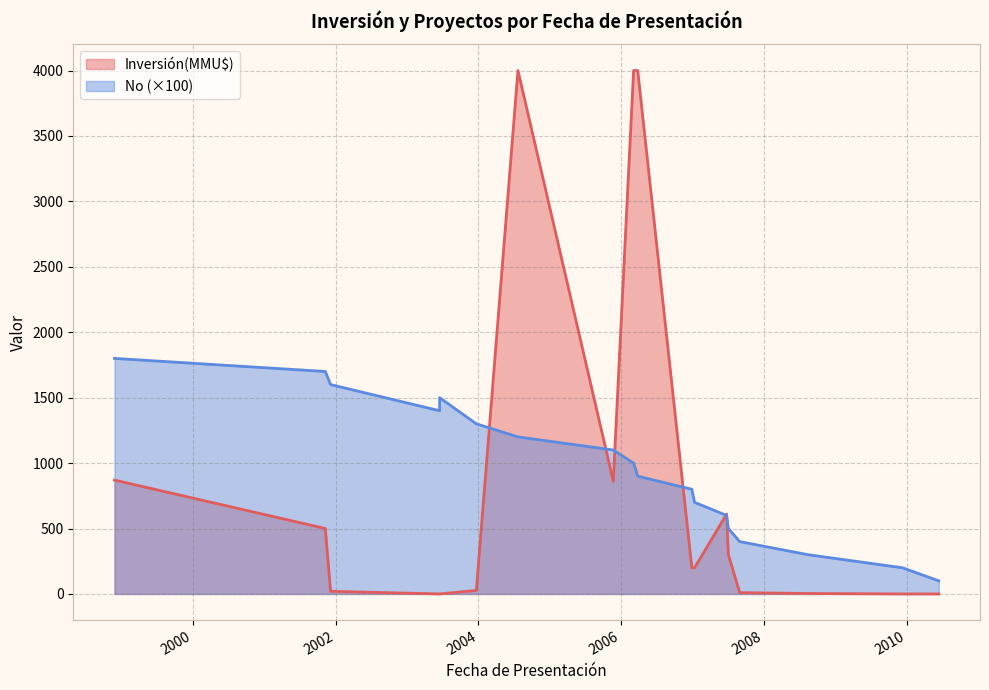

Which label corresponds to the largest value in the chart?

2004-07-22